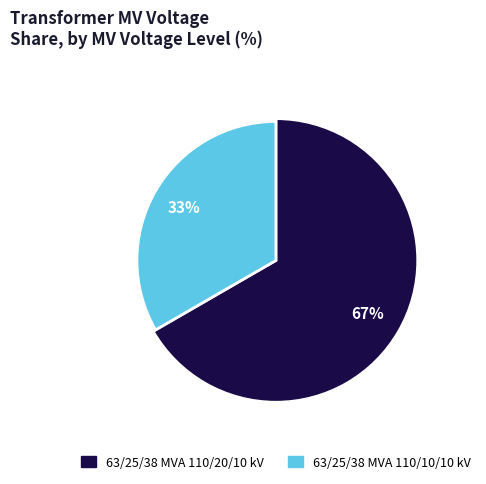

Which slice is the smallest?

63/25/38 MVA 110/10/10 kV